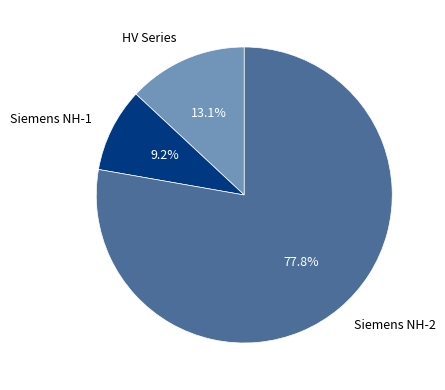

To the nearest percent, what is the difference between the largest and smallest slice percentages?

69%